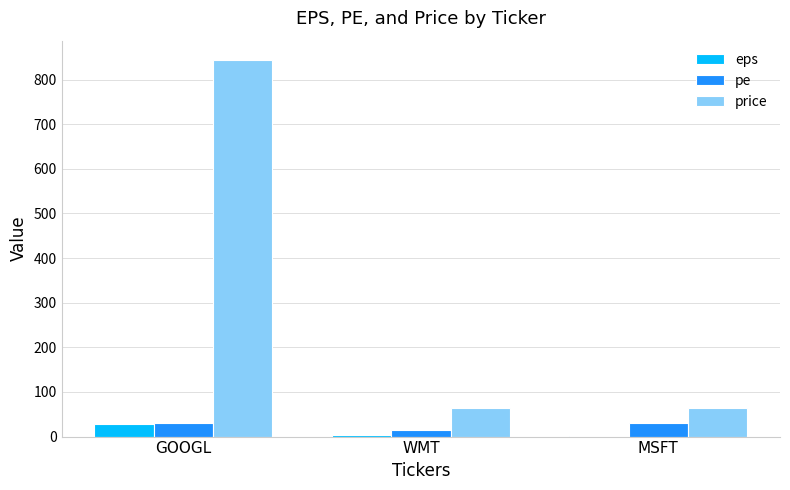

Between GOOGL and MSFT, which series saw the biggest shift?

price